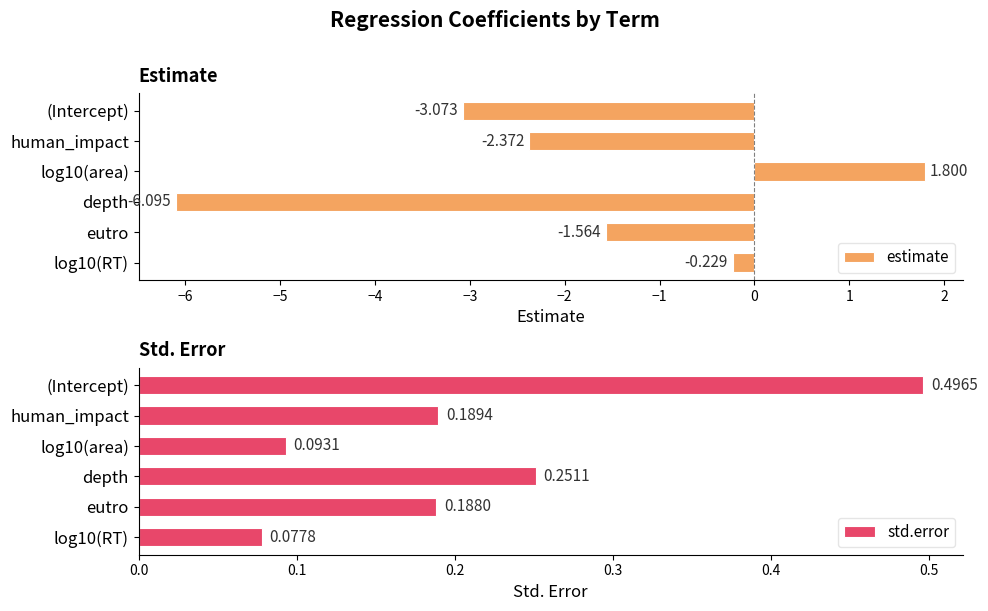

Rank the series by their average value, from lowest to highest.

estimate, std.error